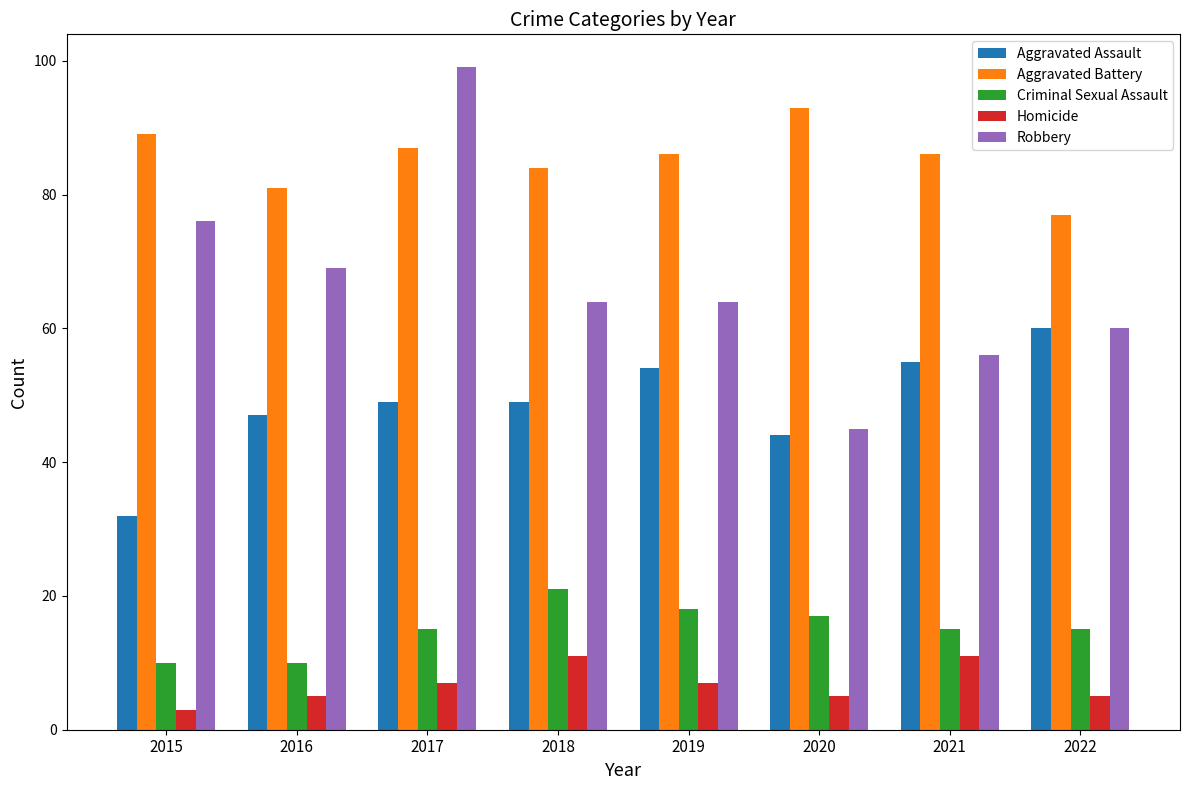

What is the difference between the maximum and second lowest values in the Criminal Sexual Assault series?

11